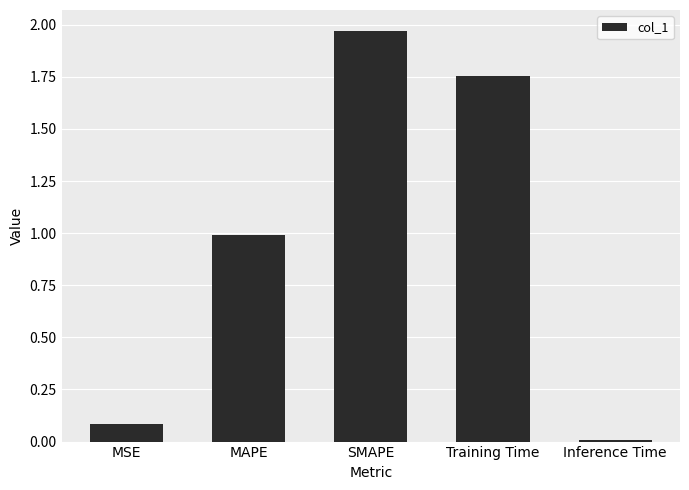

Between Inference Time and Training Time, which is larger?

Training Time